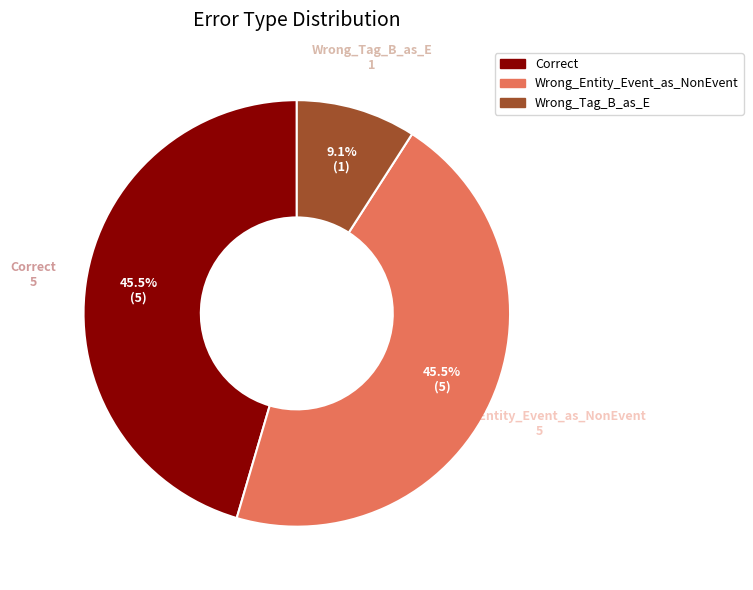

Which category has the smallest portion of the pie?

Wrong_Tag_B_as_E